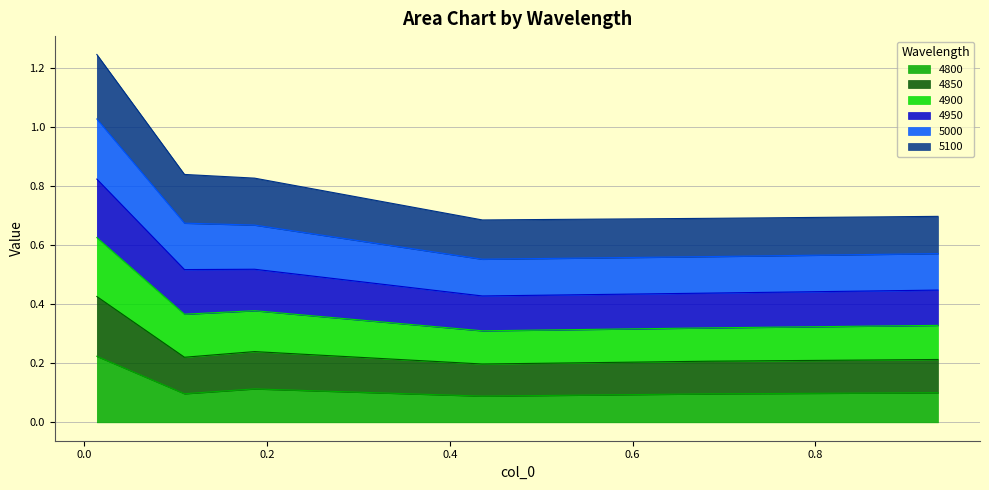

True or false: 4850 and 4900 cross at least once.

False